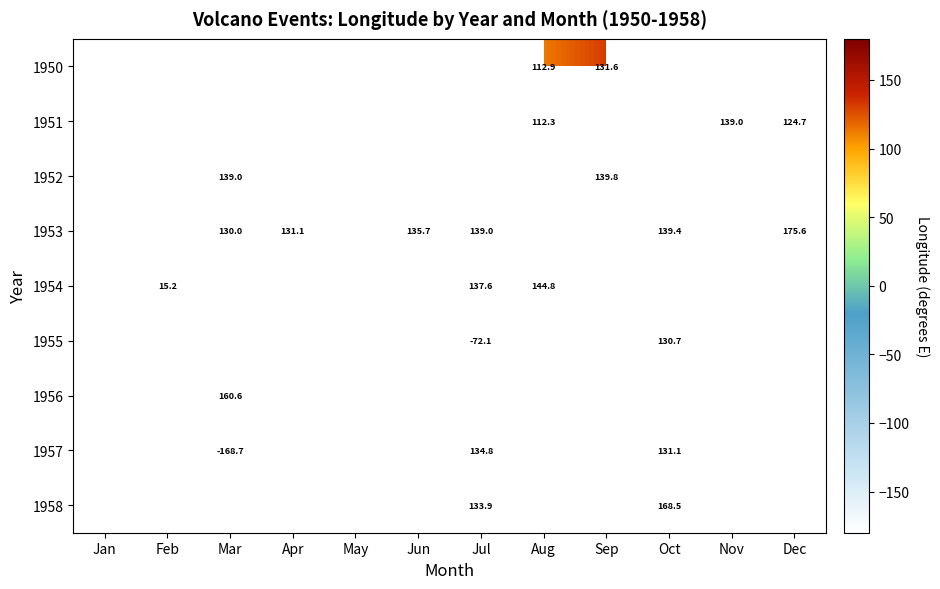

What is the approximate value of 1954 at Feb?

15.2